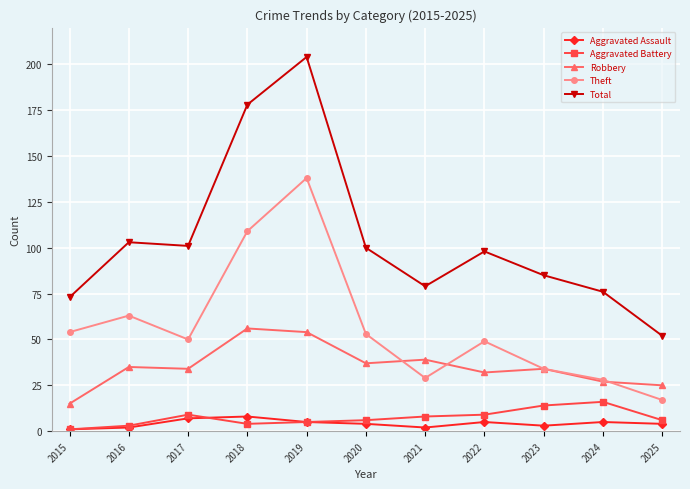

True or false: Theft has a value of 54 at 2015.

True